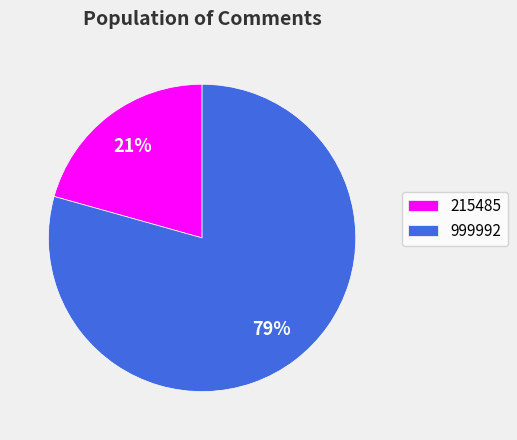

Does 999992 account for over 50% of the chart?

Yes